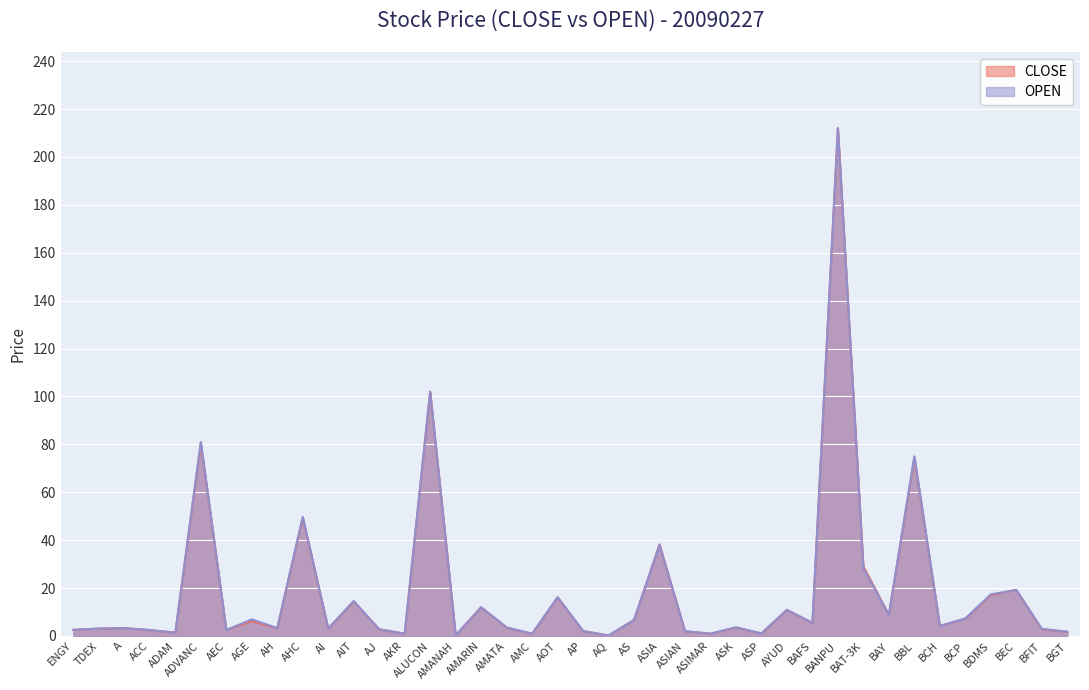

At how many categories does at least one series exceed 138?

1